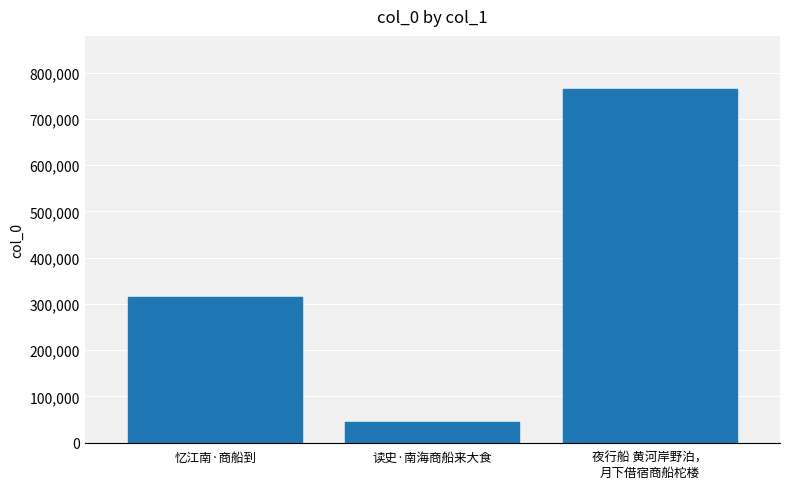

Approximately how many times larger is the value at 夜行船 黄河岸野泊，
月下借宿商船柁楼 compared to 读史·南海商船来大食?

17.1